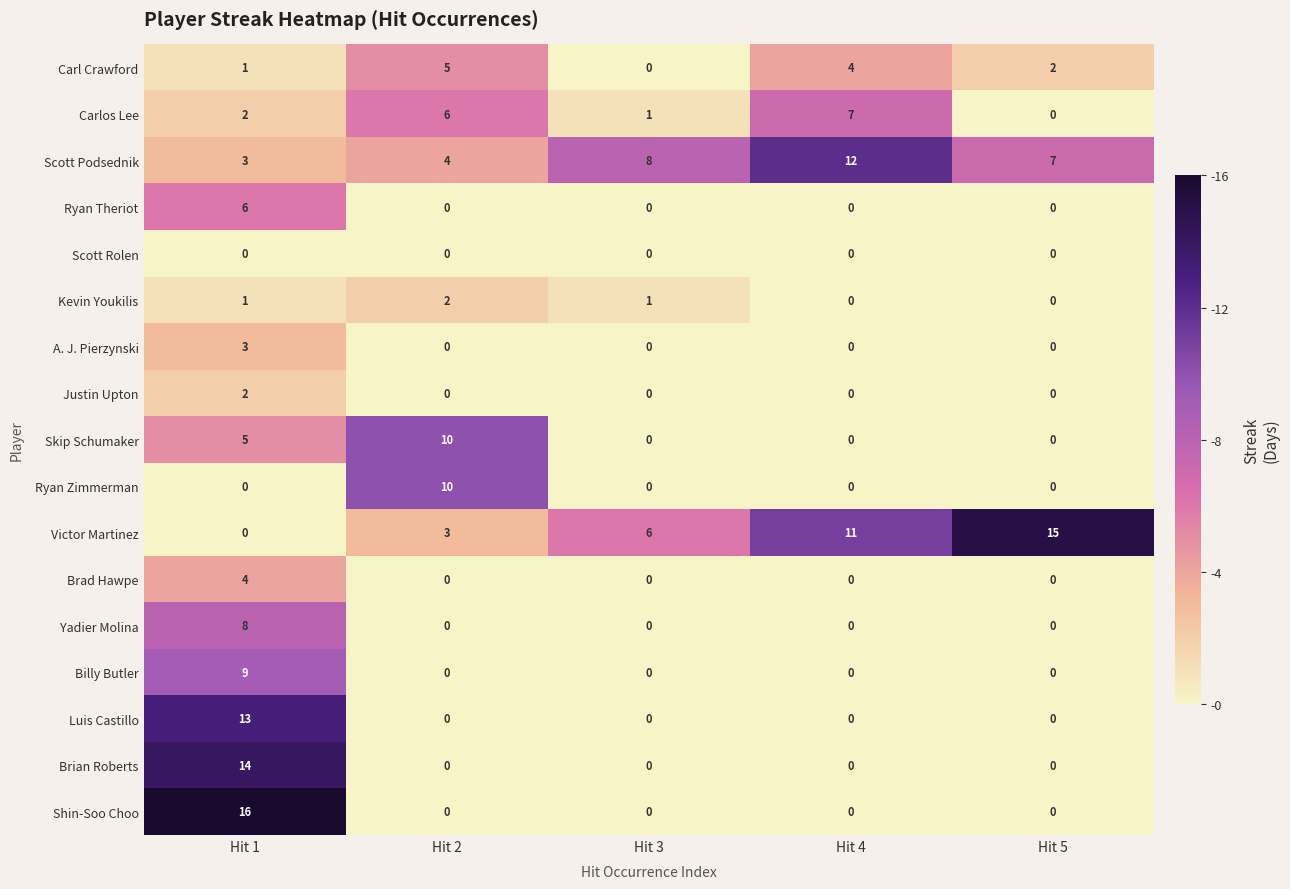

What is the greatest value displayed?

16